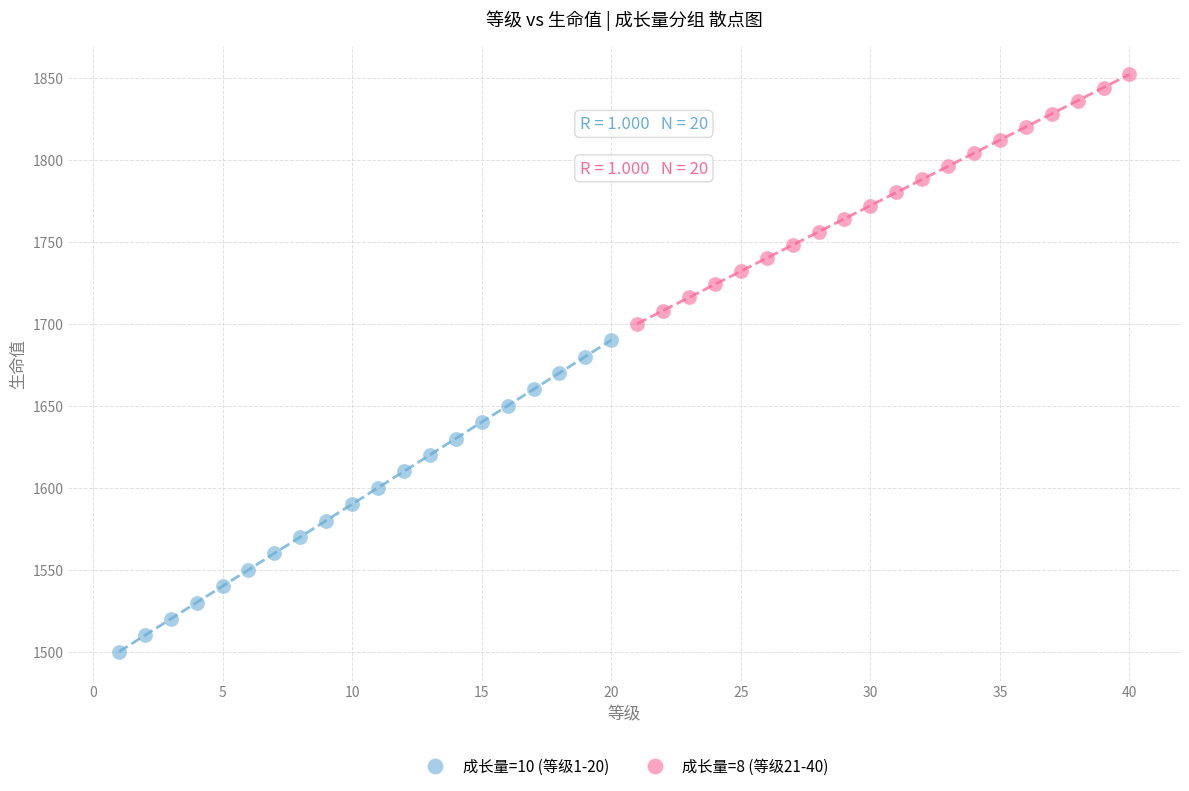

Which series reaches the minimum Y coordinate?

成长量=10 (等级1-20)